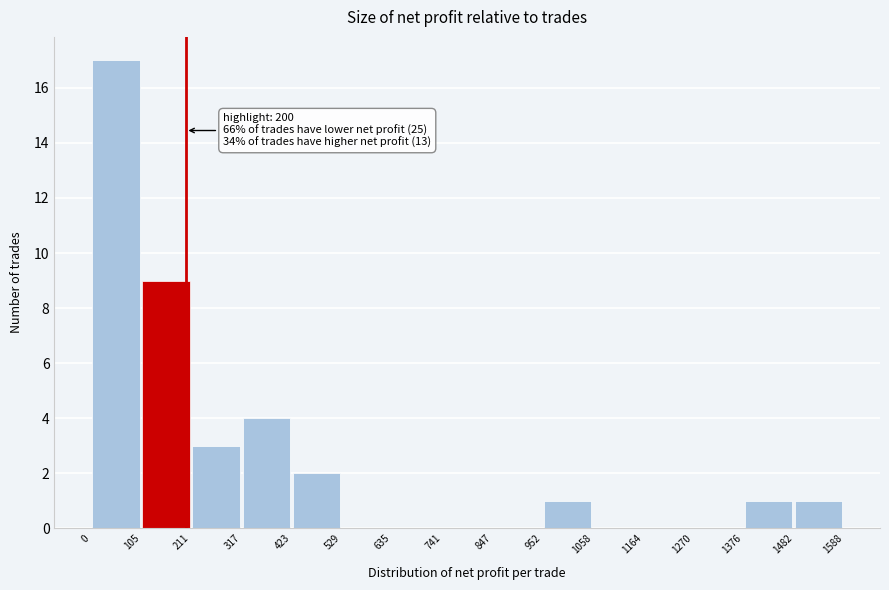

Over which range of the x-axis is the bar tallest?

0 to 105